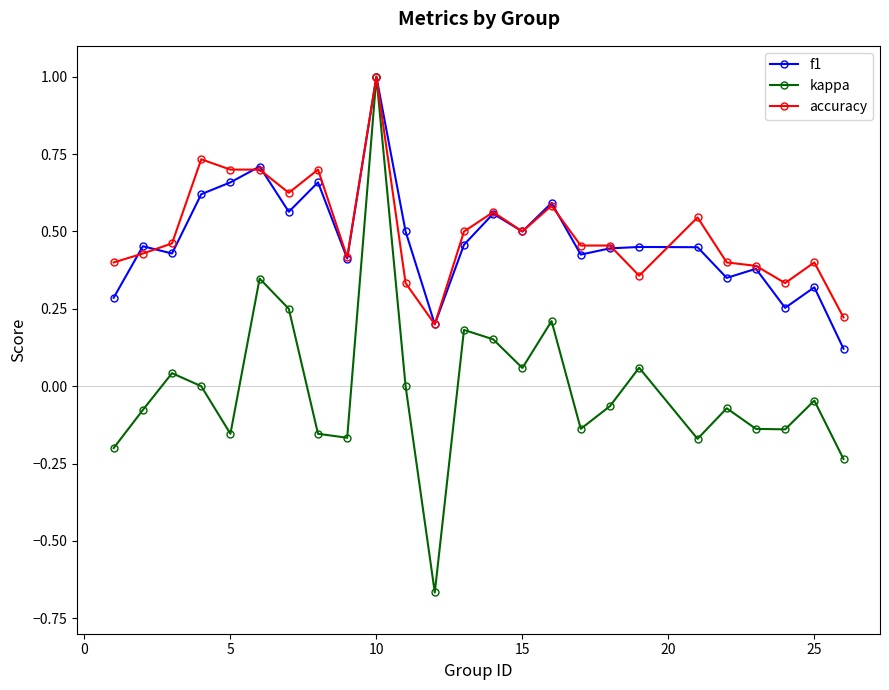

What is the greatest value displayed?

1.0